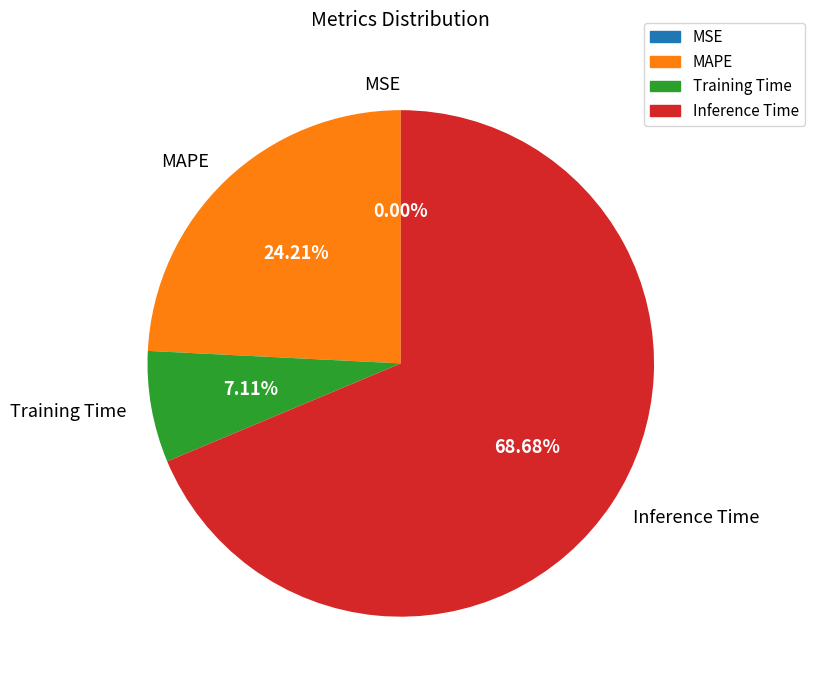

How much of the chart is everything except Training Time?

92.9%